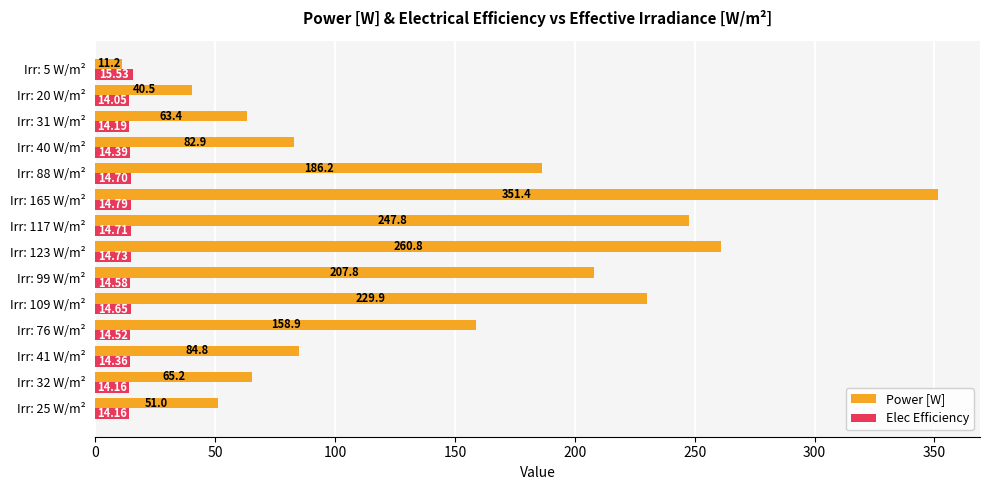

What is the total value across all series at Irr: 25 W/m²?

65.2